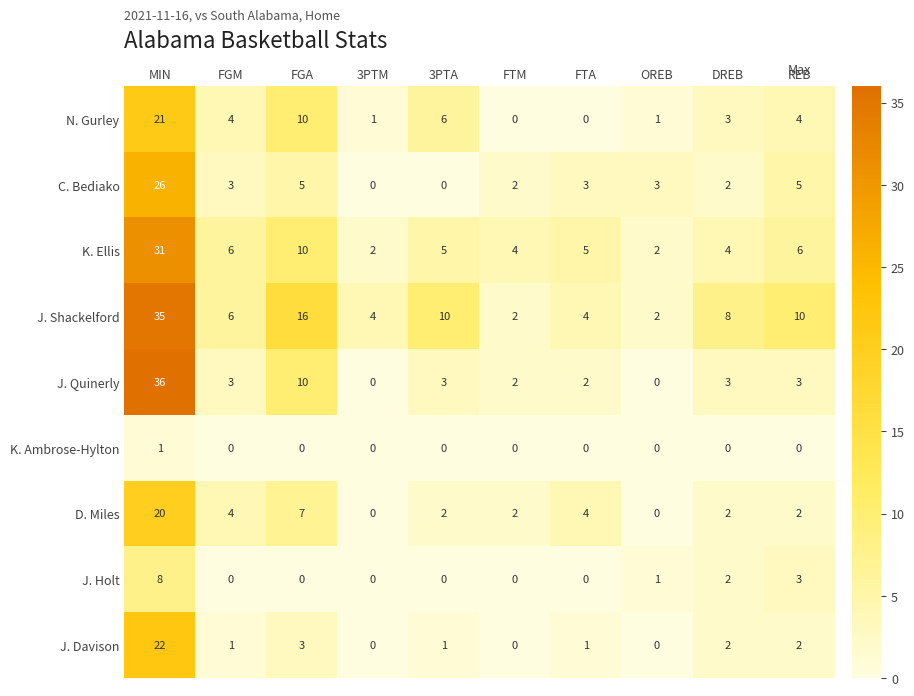

At which label does N. Gurley first exceed 4?

MIN